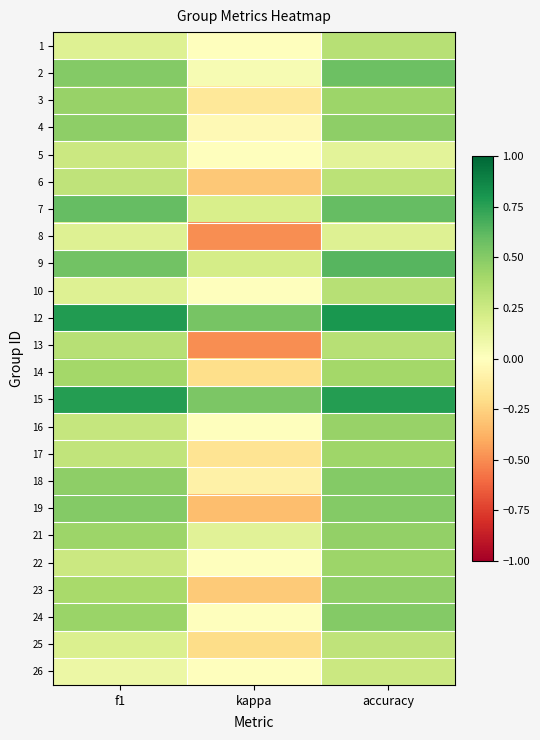

Which label corresponds to the smallest value in the chart?

kappa